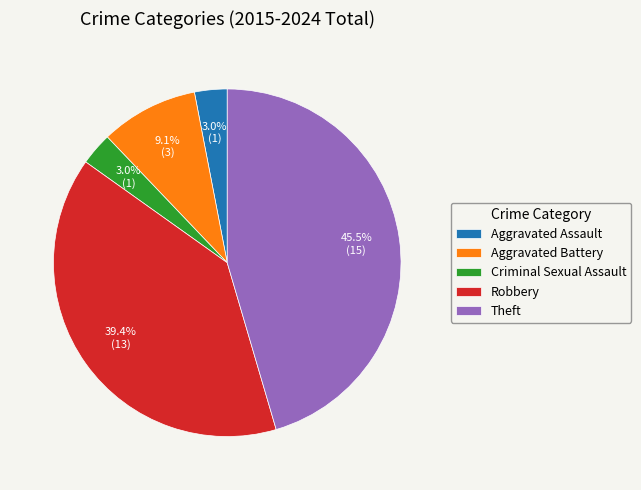

Which slice is the largest?

Theft